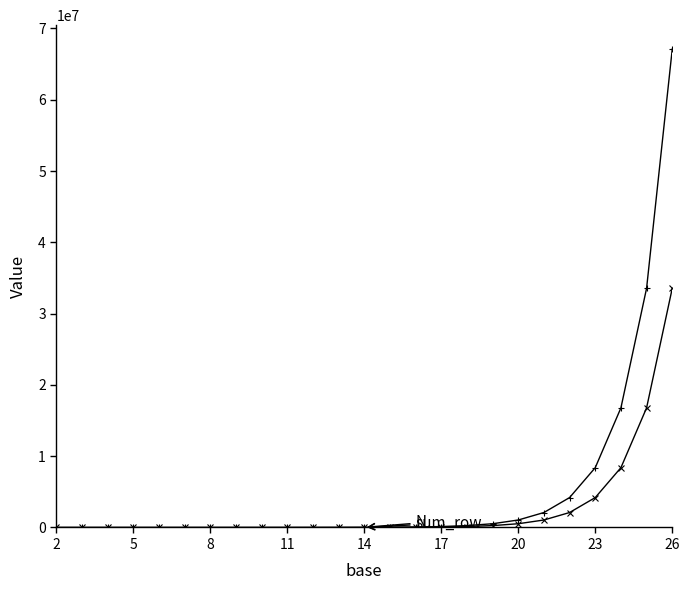

Count the number of categories in the chart.

25